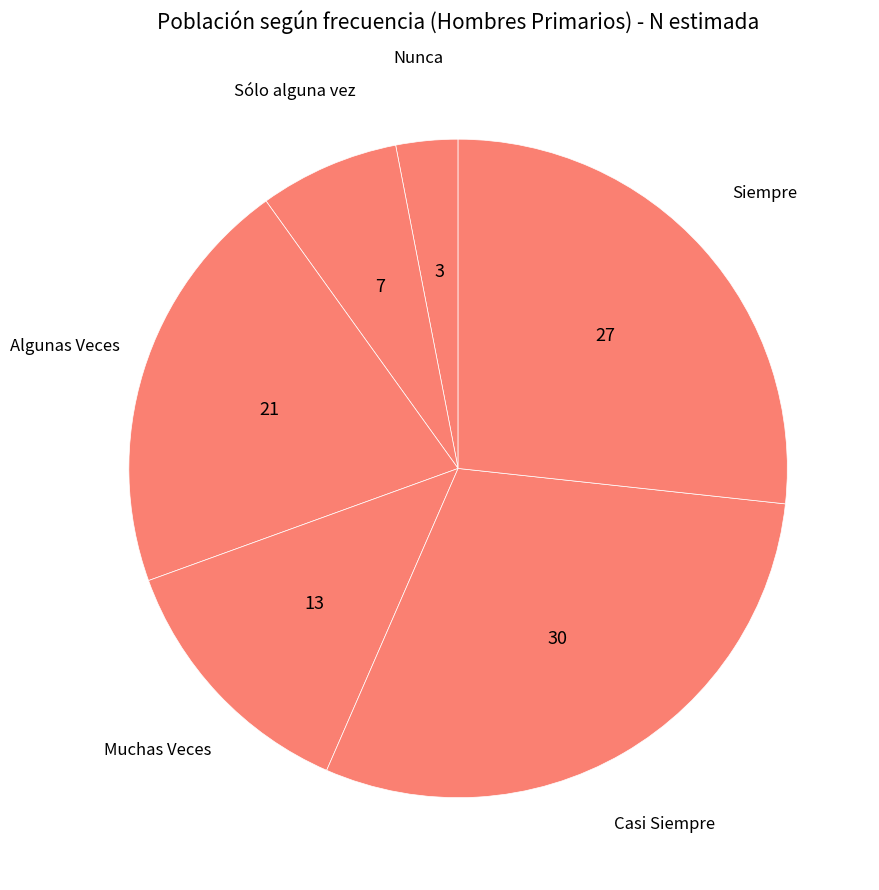

Rank the categories by value from highest to lowest.

Casi Siempre, Siempre, Algunas Veces, Muchas Veces, Sólo alguna vez, Nunca